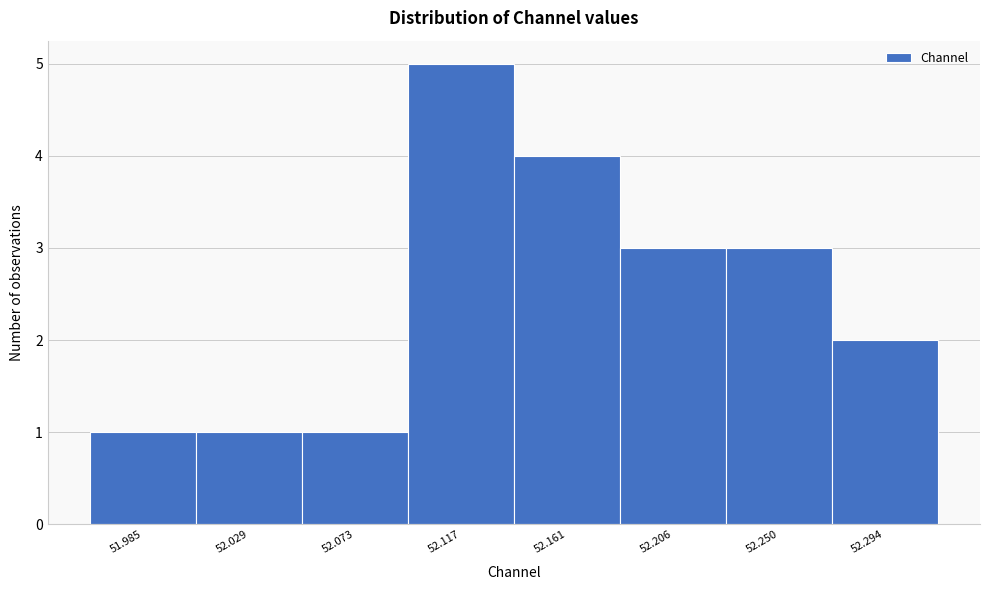

Reading right to left, extract all data points from this chart.

52.294=2	52.250=3	52.206=3	52.161=4	52.117=5	52.073=1	52.029=1	51.985=1